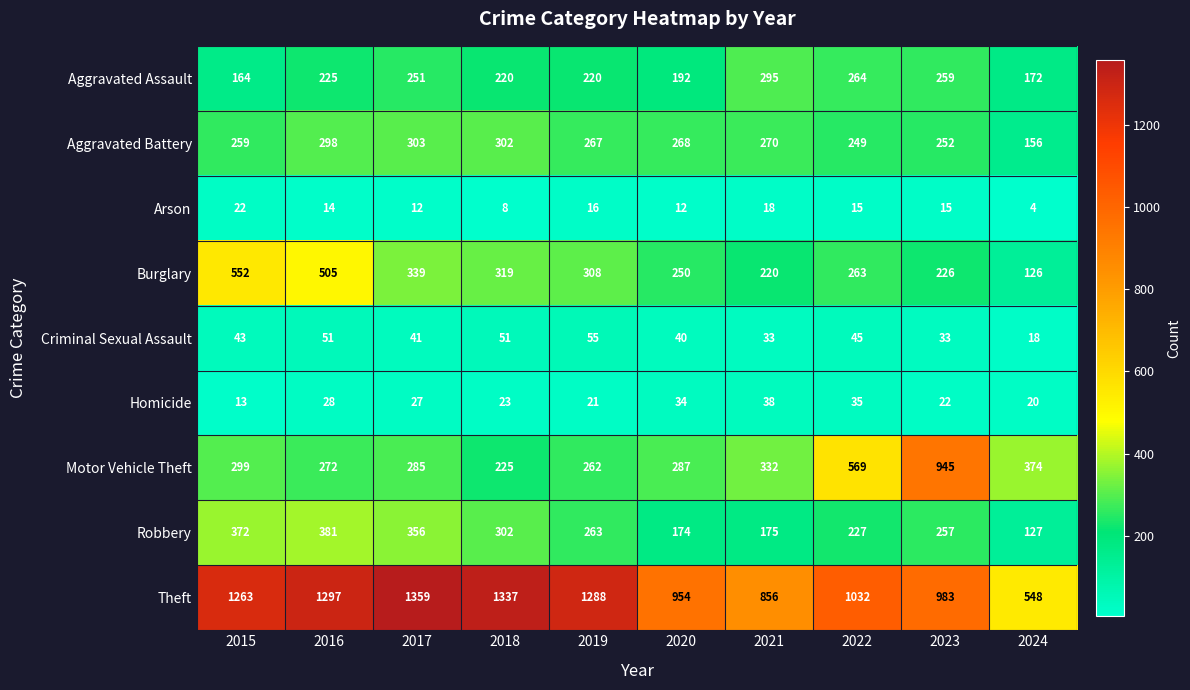

What is the smallest value displayed?

4